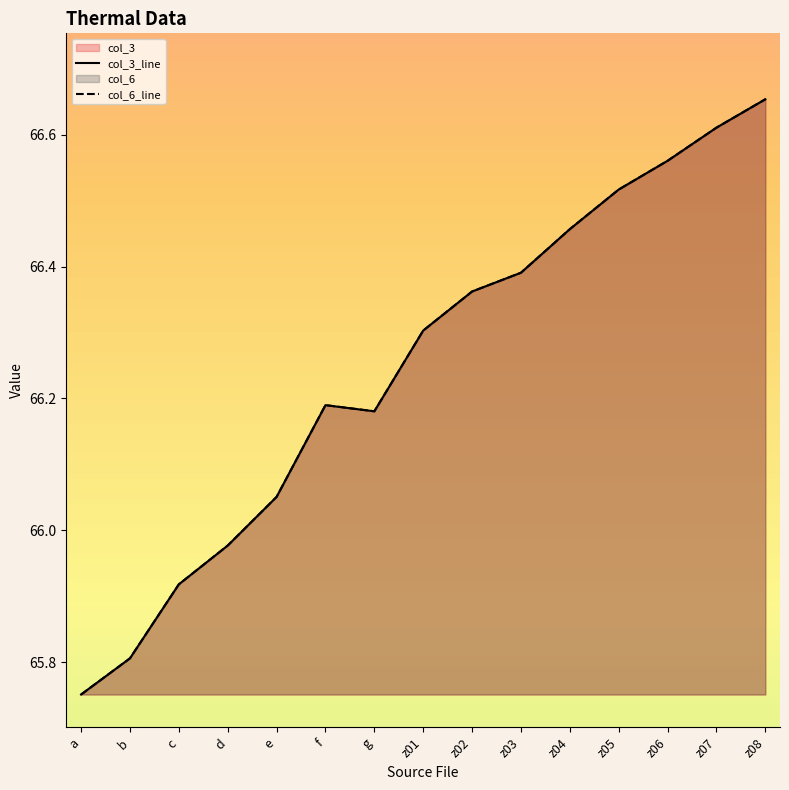

The value of col_3 at e is 37.9. True or false?

False